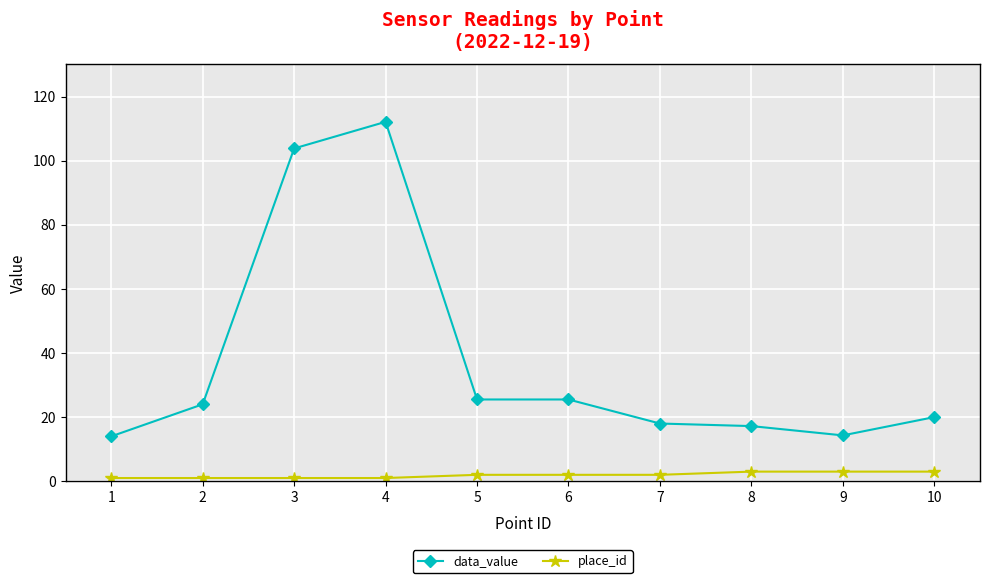

What is the value of the place_id point at the 7th from the left?

2.0